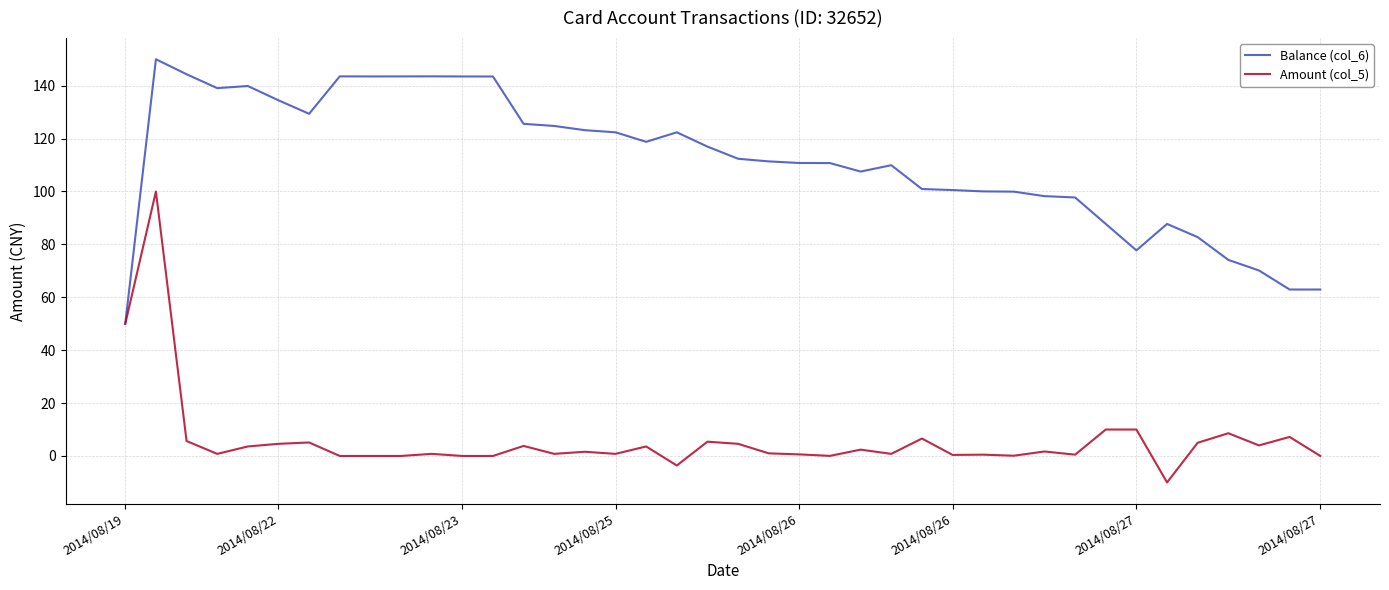

What is the smallest value displayed?

-10.0